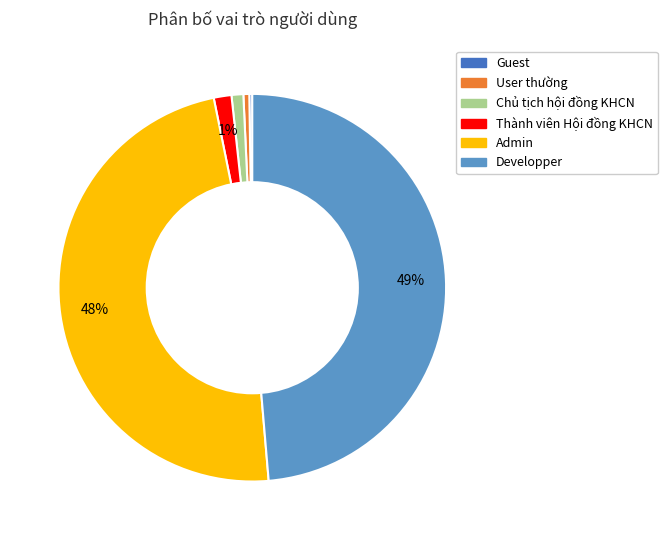

True or false: Admin accounts for 62% of the total.

False